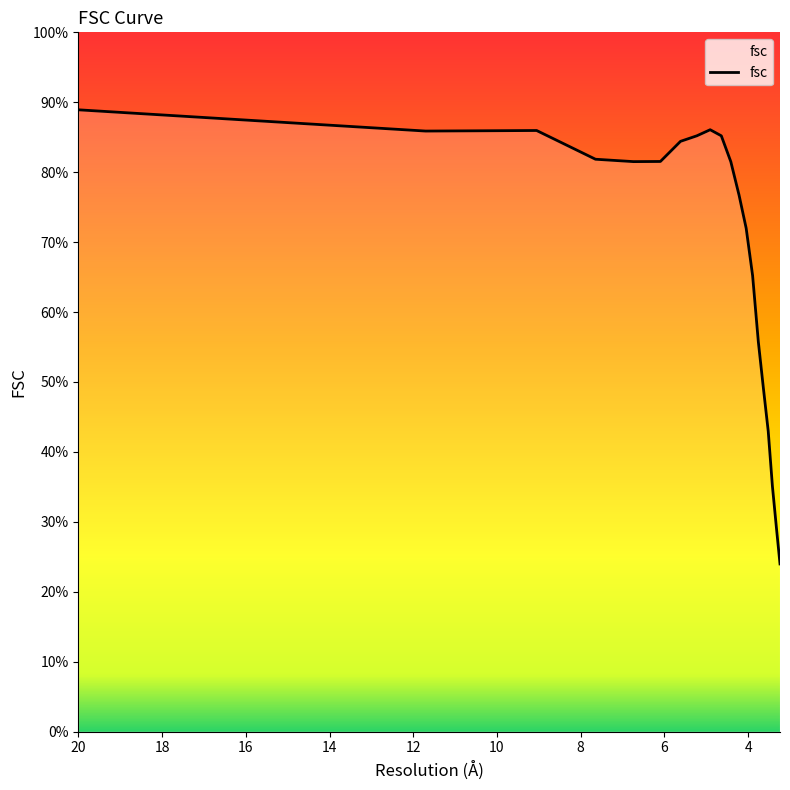

How many points are lower than both their immediate neighbors (excluding endpoints)?

2